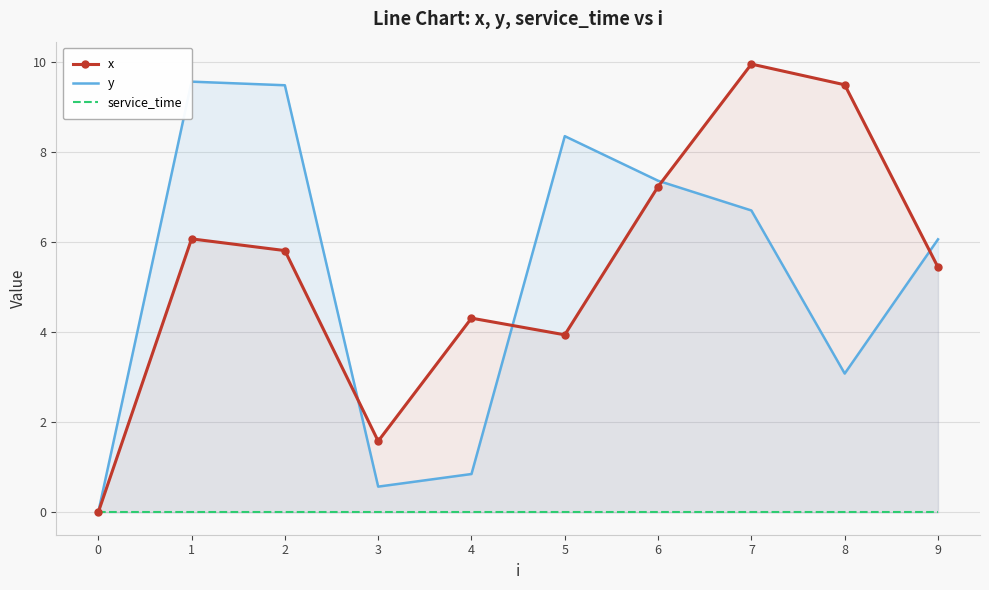

What are all the series names shown in the legend?

x, y, service_time